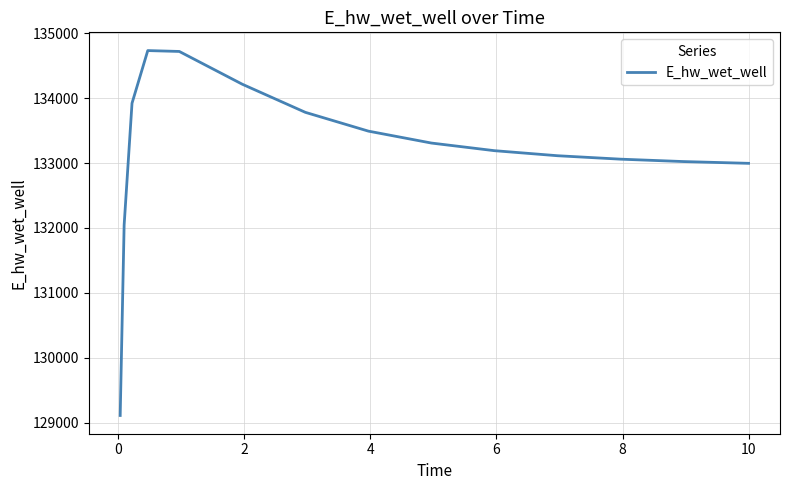

Is this an area chart (filled region under the line)?

No